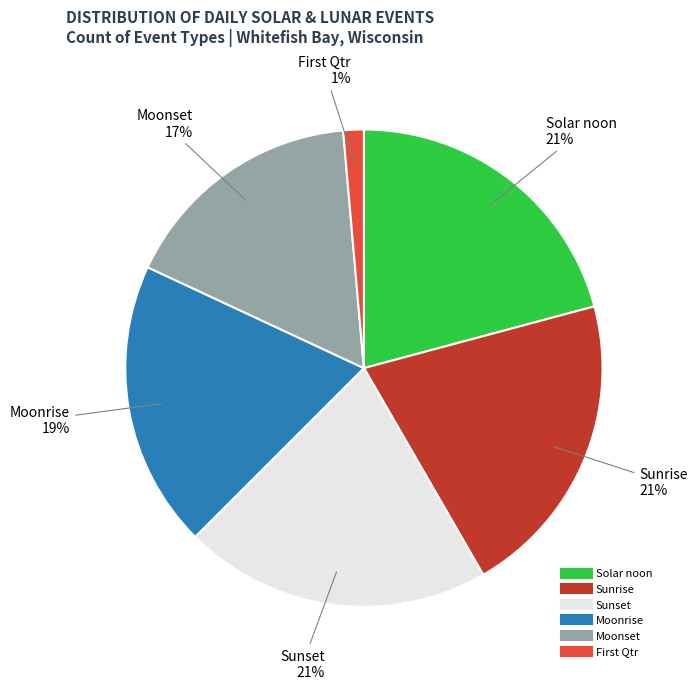

How many slices are in this pie chart?

6